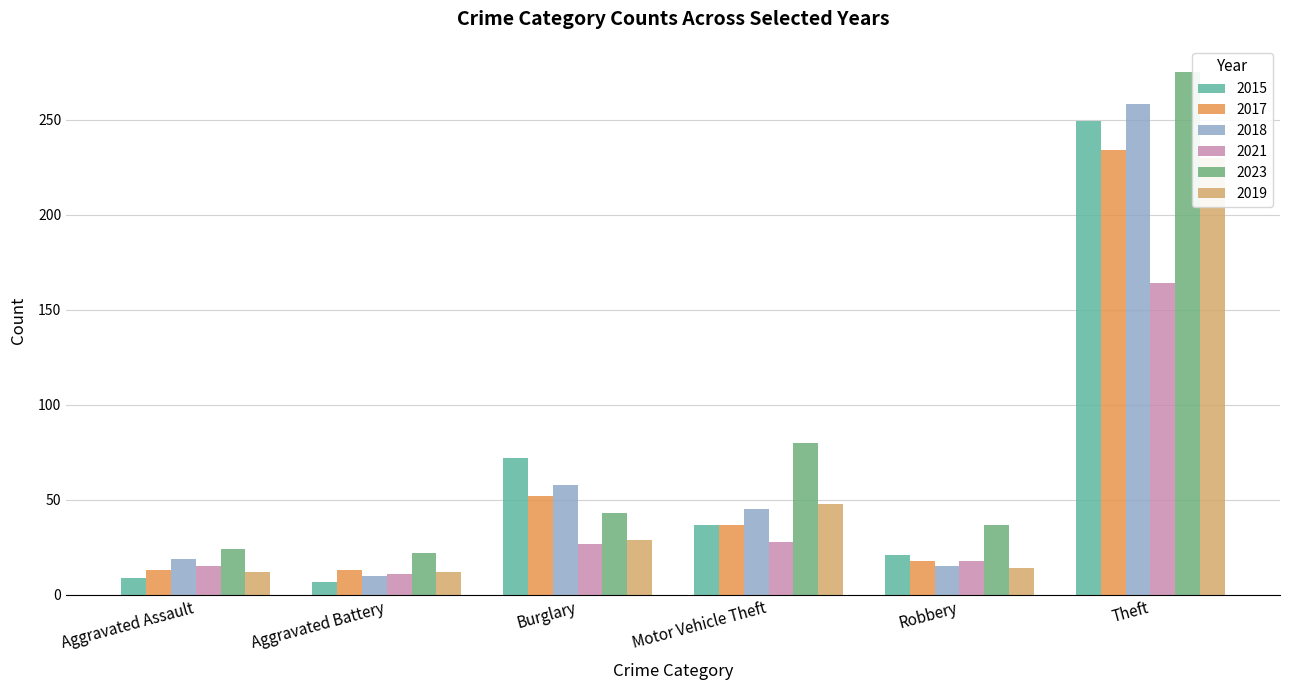

What are all the series names shown in the legend?

2015, 2017, 2018, 2021, 2023, 2019